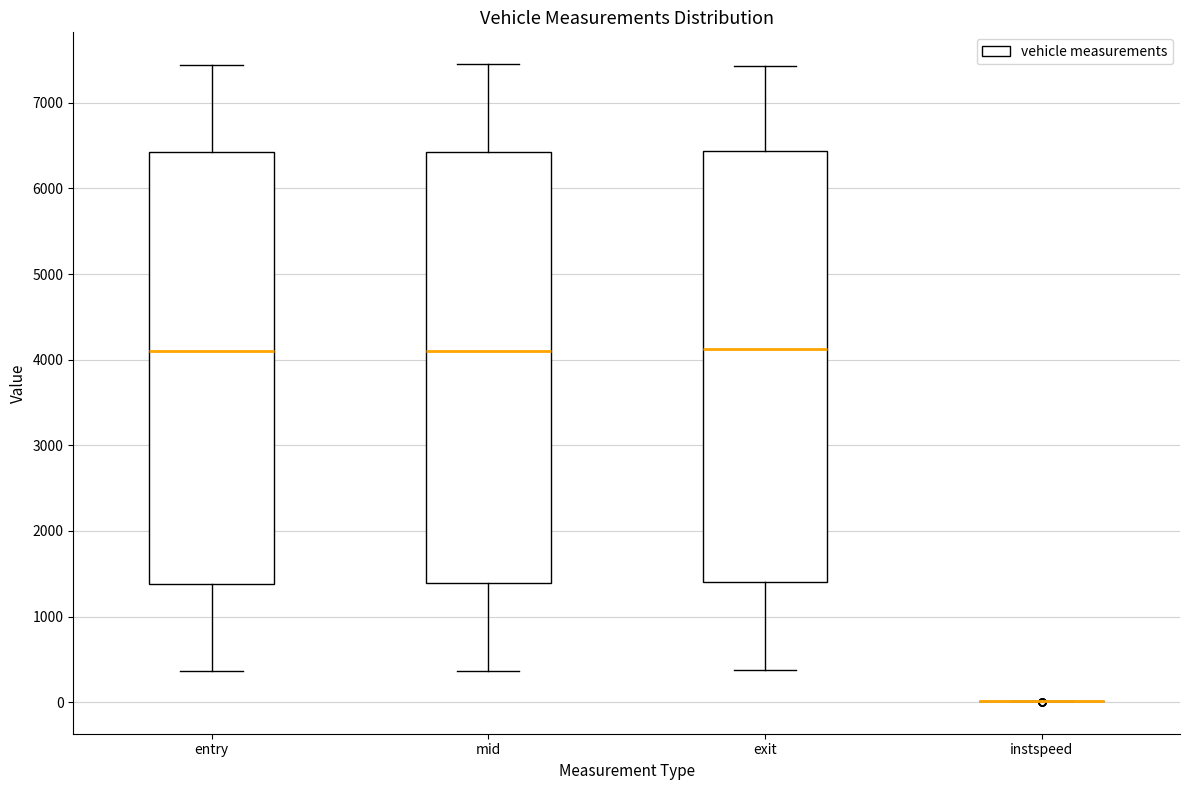

Reading left to right, read every box against the y-axis: the position of its median line, the range the box covers, and the ends of its whiskers. The values are not printed on the chart, so give them approximately, as read against the axis.

entry: median 4100, box 1400 to 6400, whiskers 400 to 7400
mid: median 4100, box 1400 to 6400, whiskers 400 to 7500
exit: median 4100, box 1400 to 6400, whiskers 400 to 7400
instspeed: box collapsed to a line at 0, whiskers 0 to 0